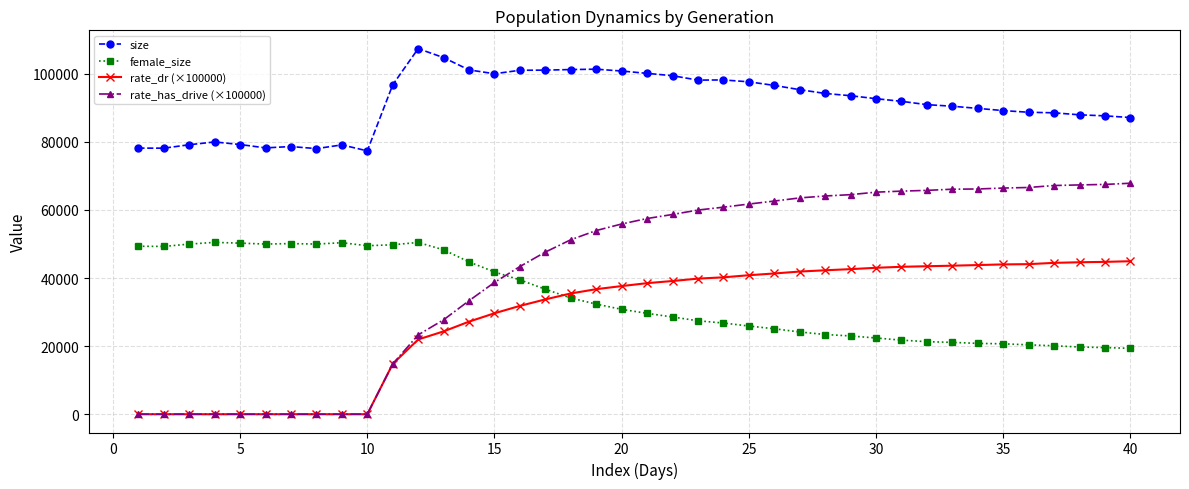

Which series has the largest total across all categories?

size